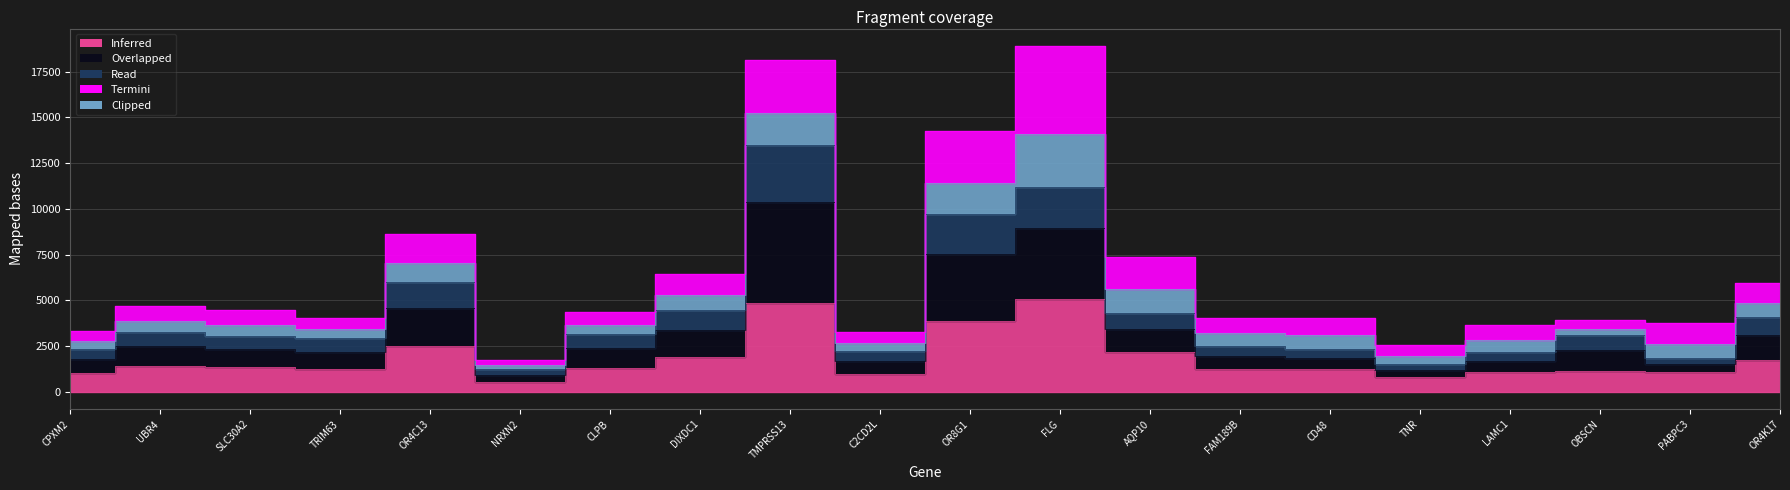

Which category has the highest value in the Read depth series?

FLG